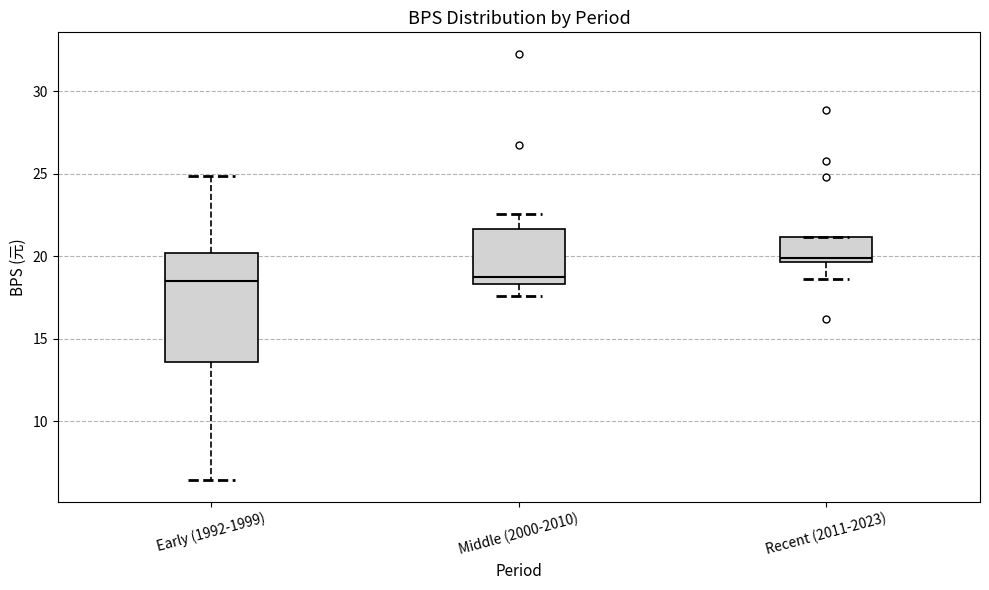

Where is the upper edge of the box for Early (1992-1999) on the y-axis? The values are not printed on the chart, so give them approximately, as read against the axis.

20.0